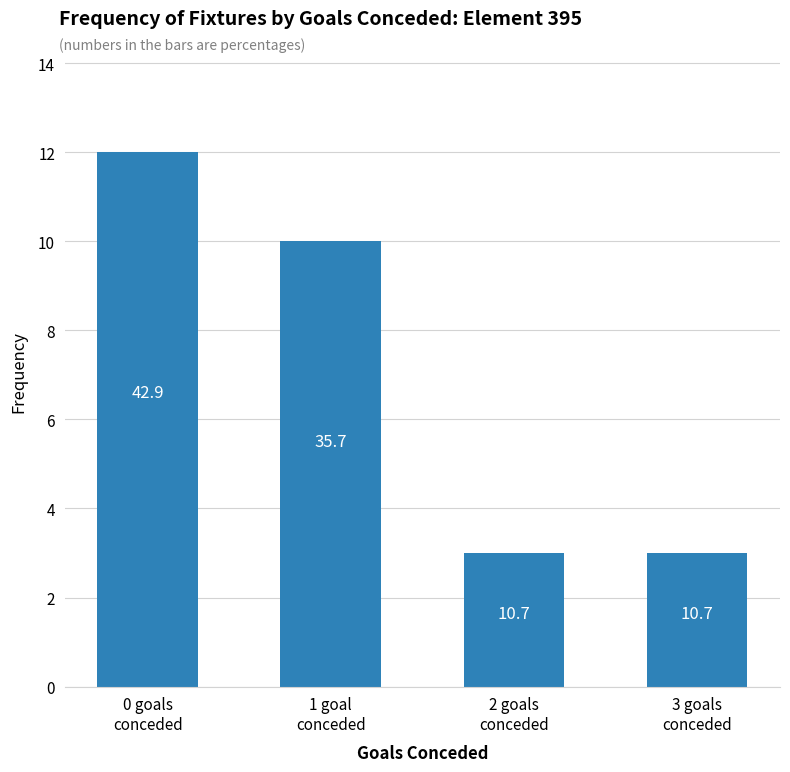

Are the bars horizontal?

No